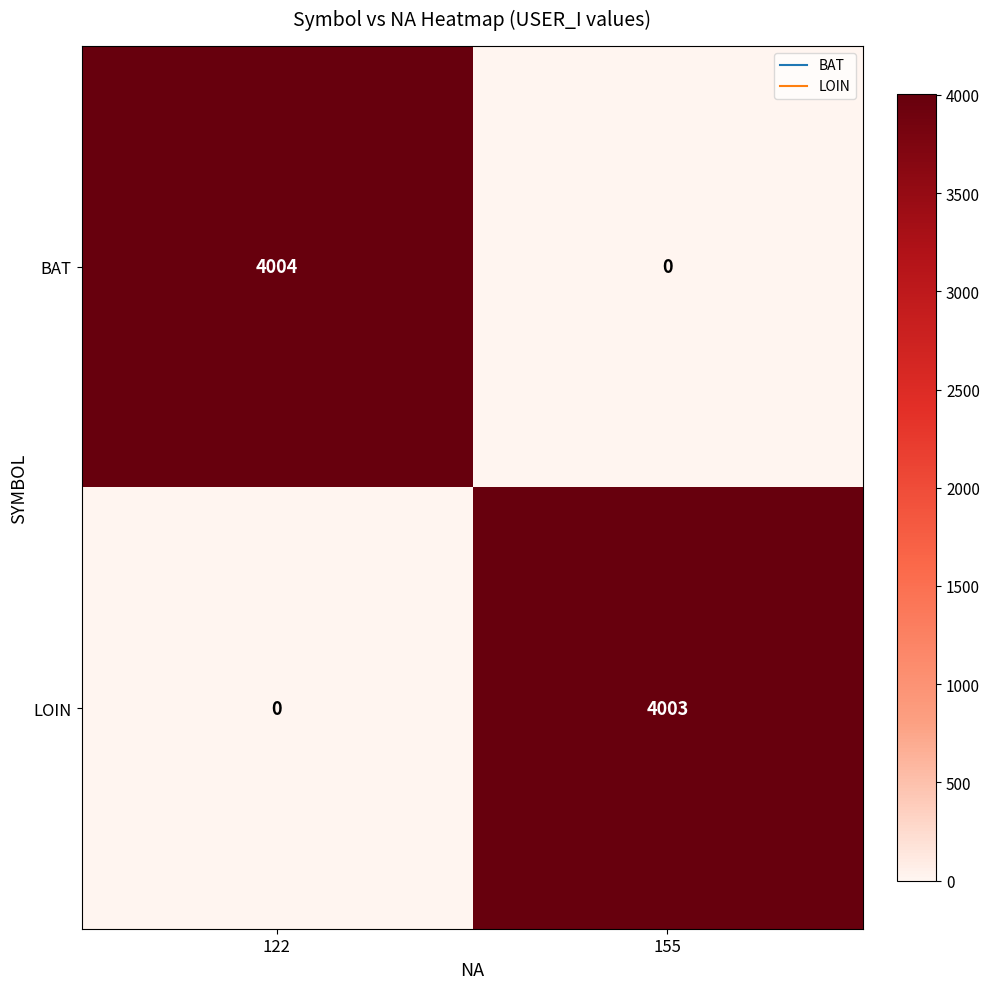

Reading left to right, what are all the values shown in this chart?

BAT: 4004	0
LOIN: 0	4003